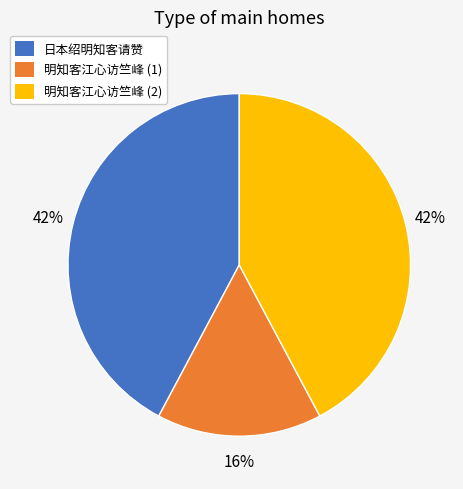

To the nearest percent, what is the average slice percentage?

33%